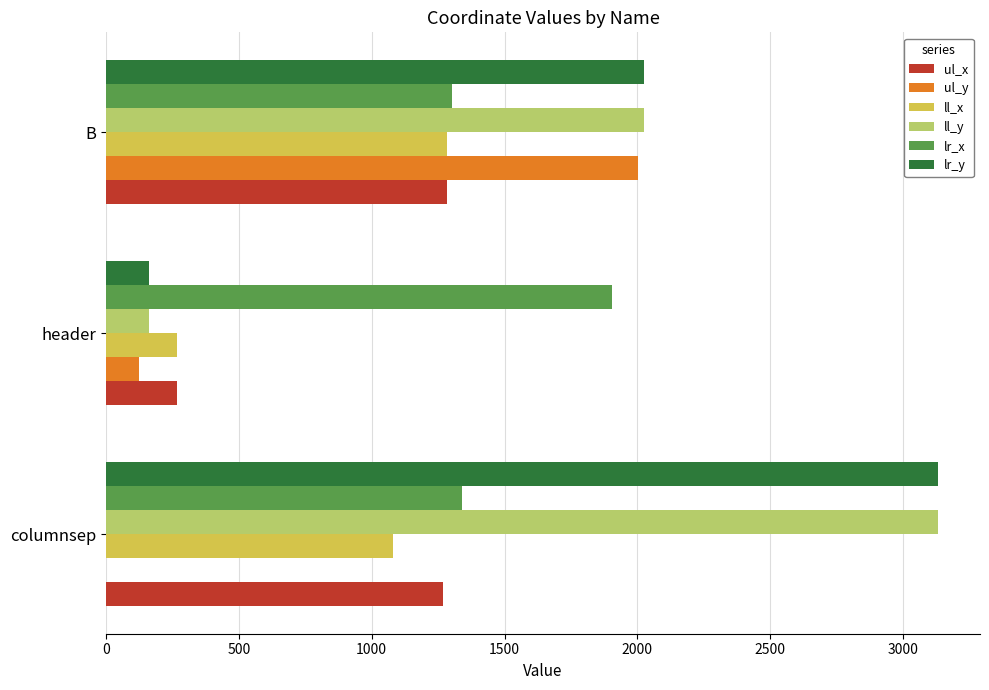

Count the number of data series in this chart.

6